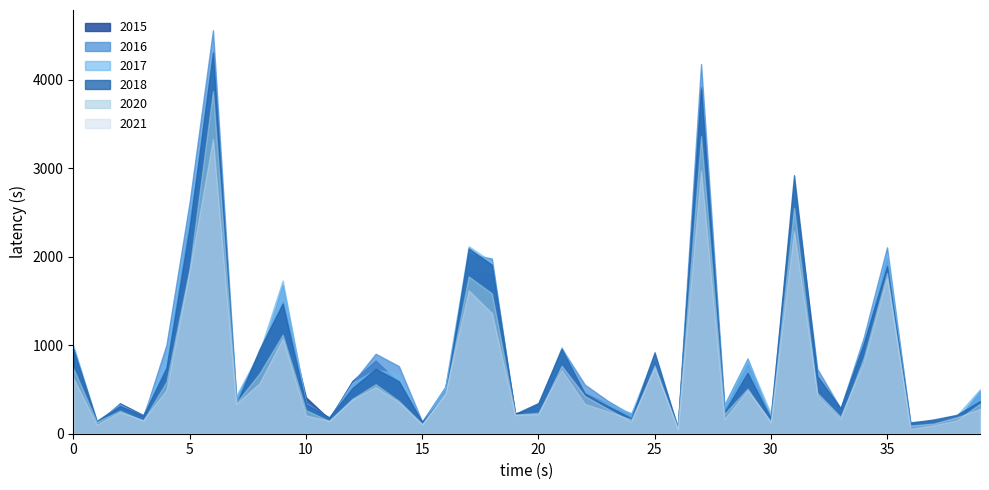

True or false: 2016 and 2020 cross at least once.

True